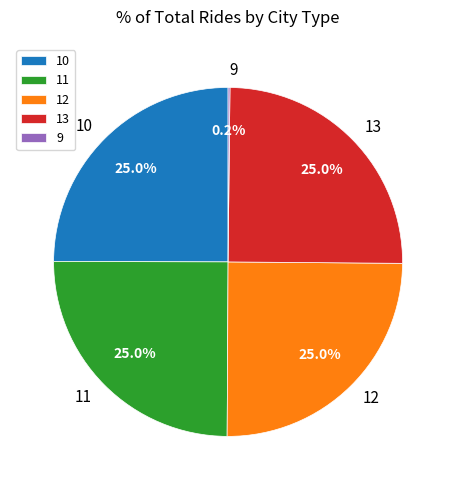

Is there a majority slice in this chart?

No